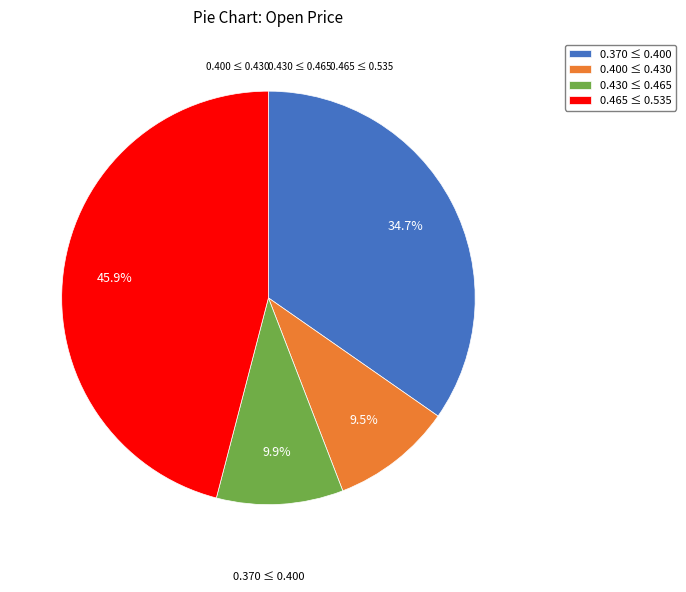

Combined, do 0.430 ≤ 0.465 and 0.400 ≤ 0.430 account for over 50%?

No